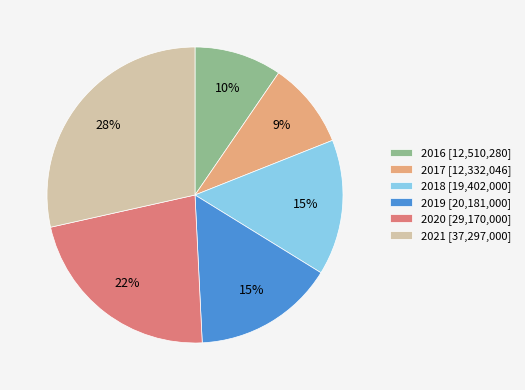

Is the sum of 2020 and 2019 greater than half?

No